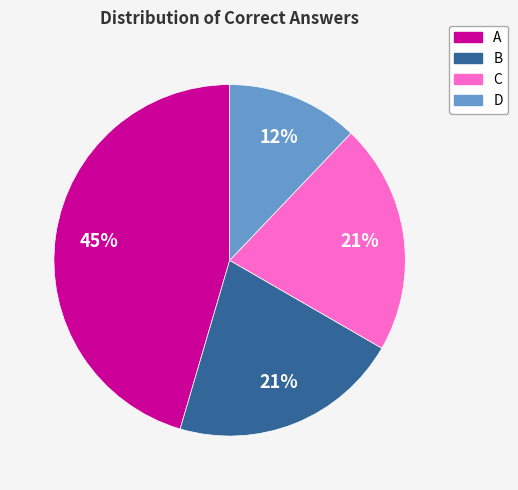

To the nearest percent, what is the average slice percentage?

25%